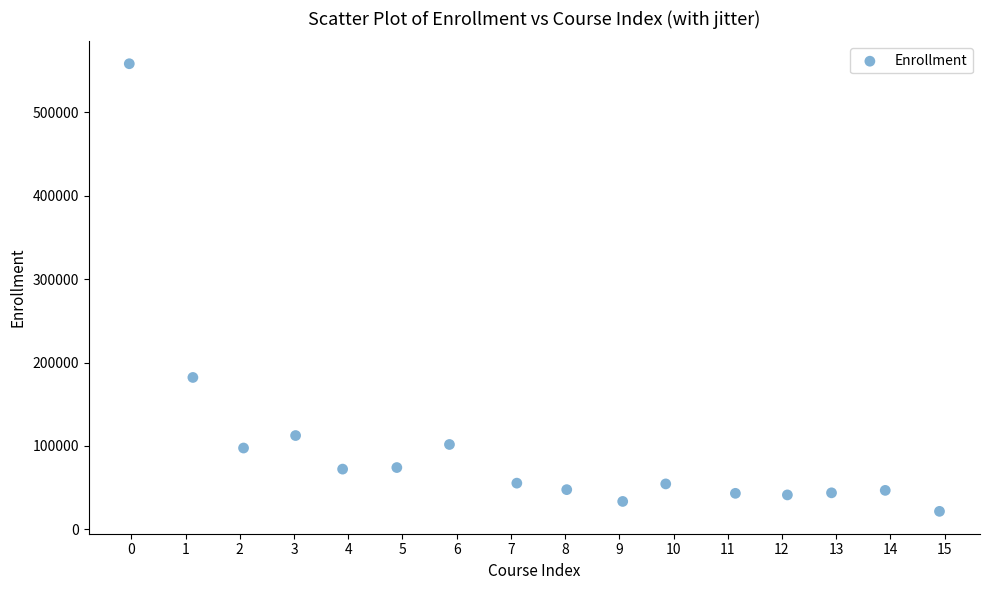

What Y value in the scatter plot is closest to 289901?

182132